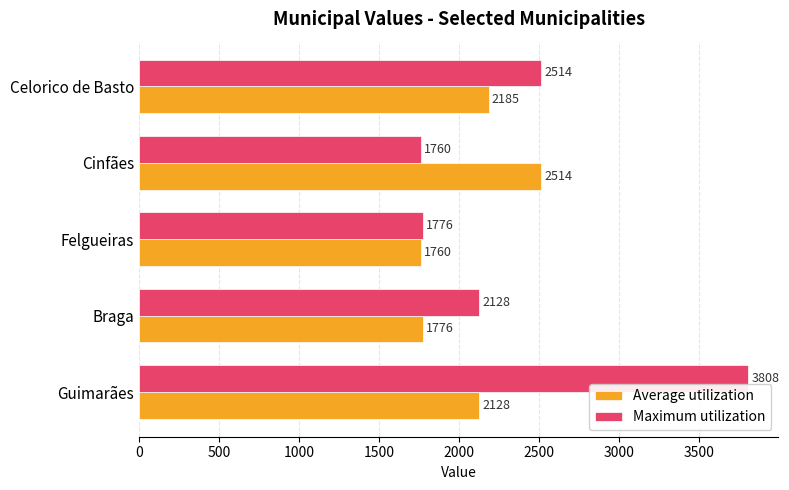

The value of Maximum utilization at Guimarães is 3808. True or false?

True